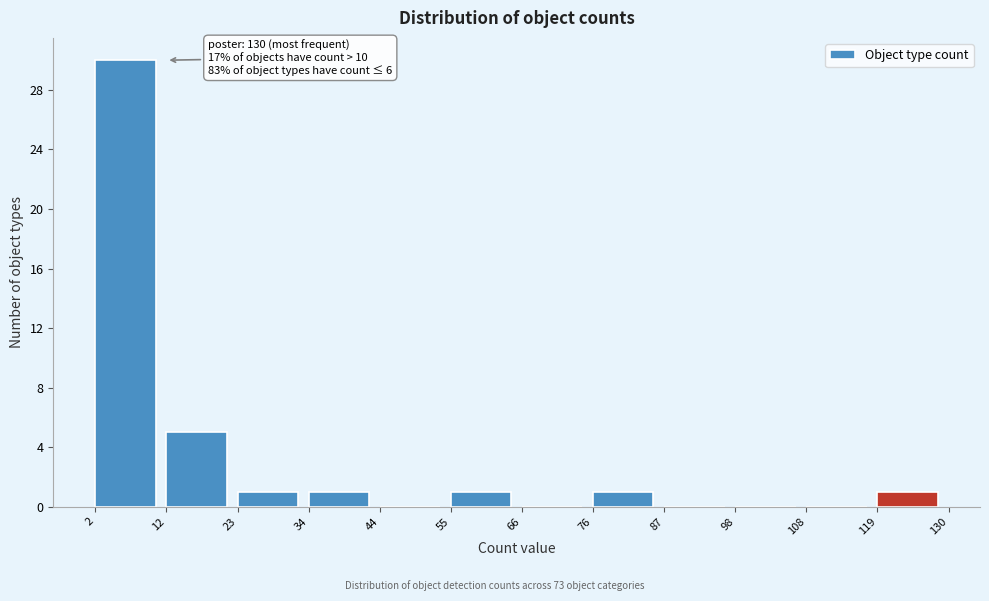

Which range on the x-axis has the tallest bar?

2 to 12